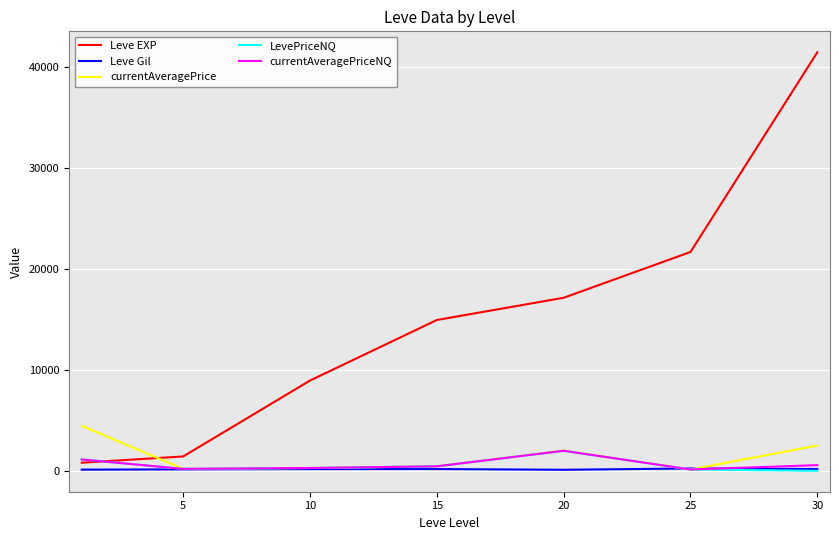

What is the greatest value displayed?

41410.0